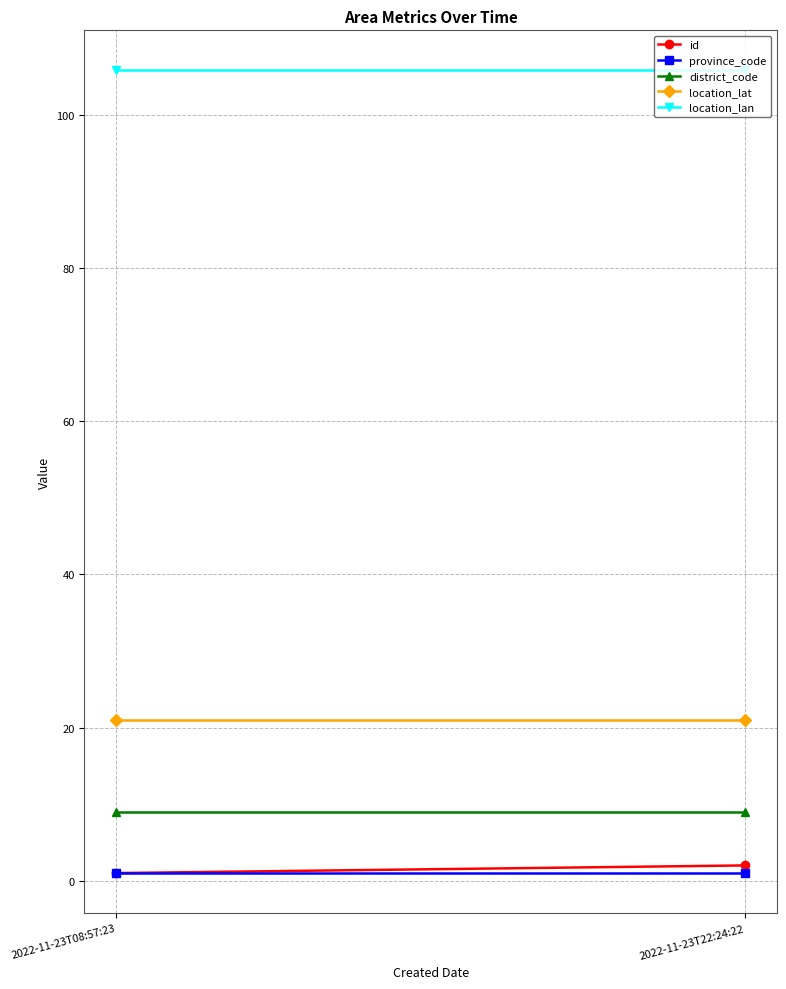

What is the greatest value displayed?

105.8